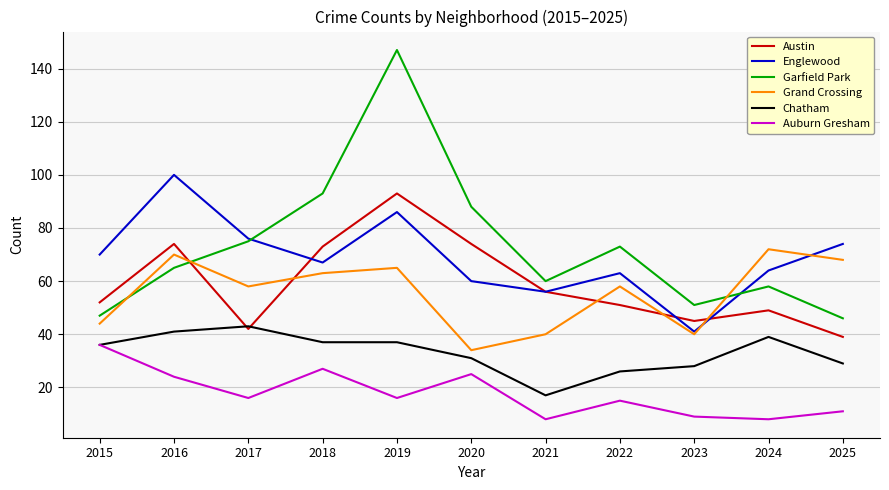

Does the chart have visible grid lines?

Yes